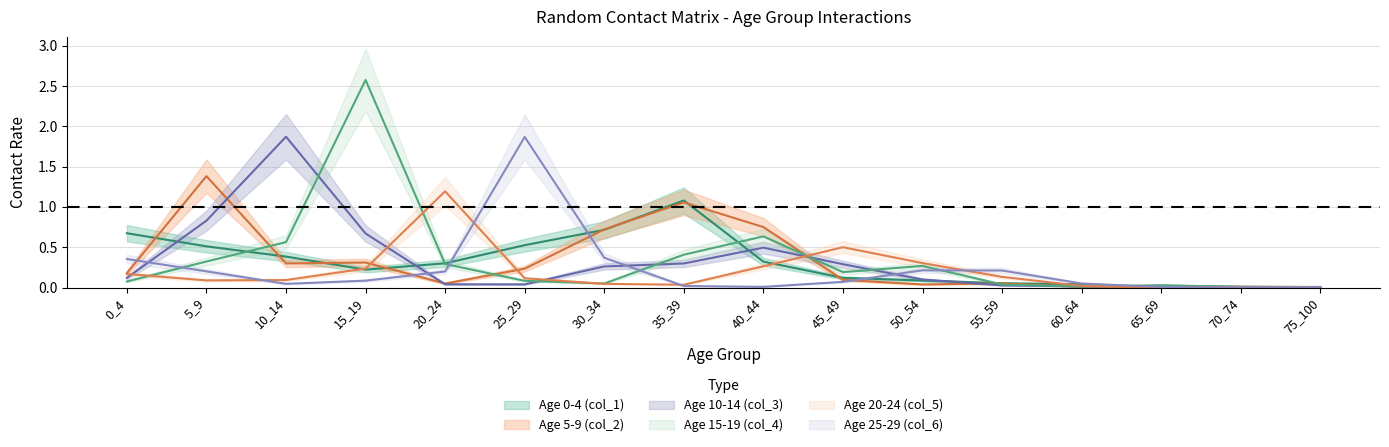

How many distinct data groups are displayed?

6